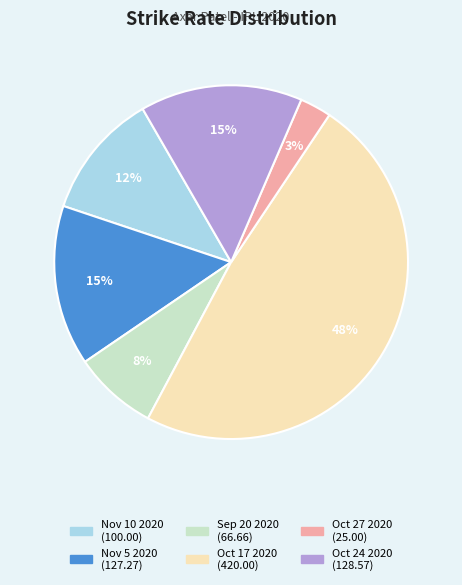

Which has a higher value, Sep 20 2020 or Oct 27 2020?

Sep 20 2020